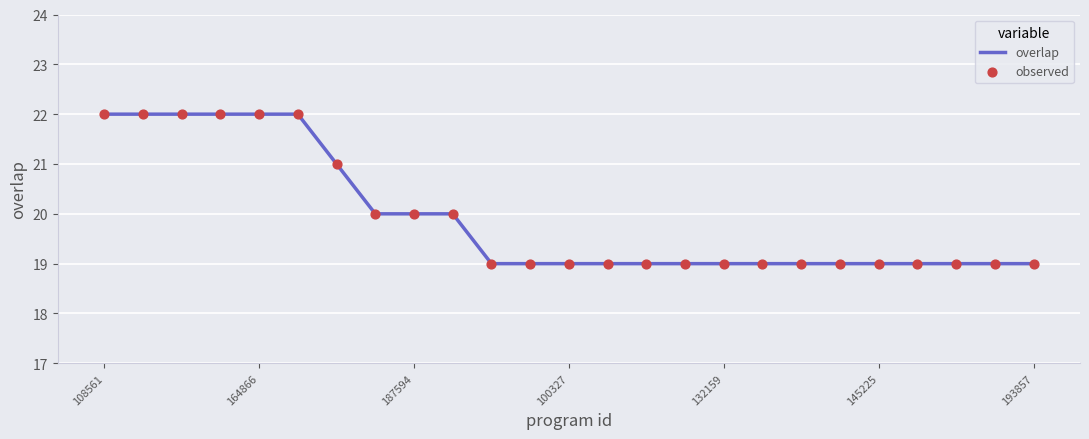

What is the smallest value displayed?

19